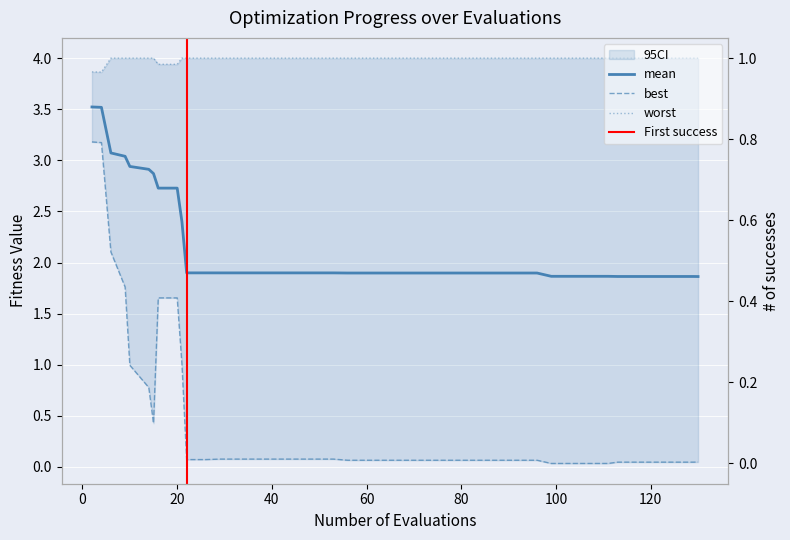

How many lines are shown in the chart?

4